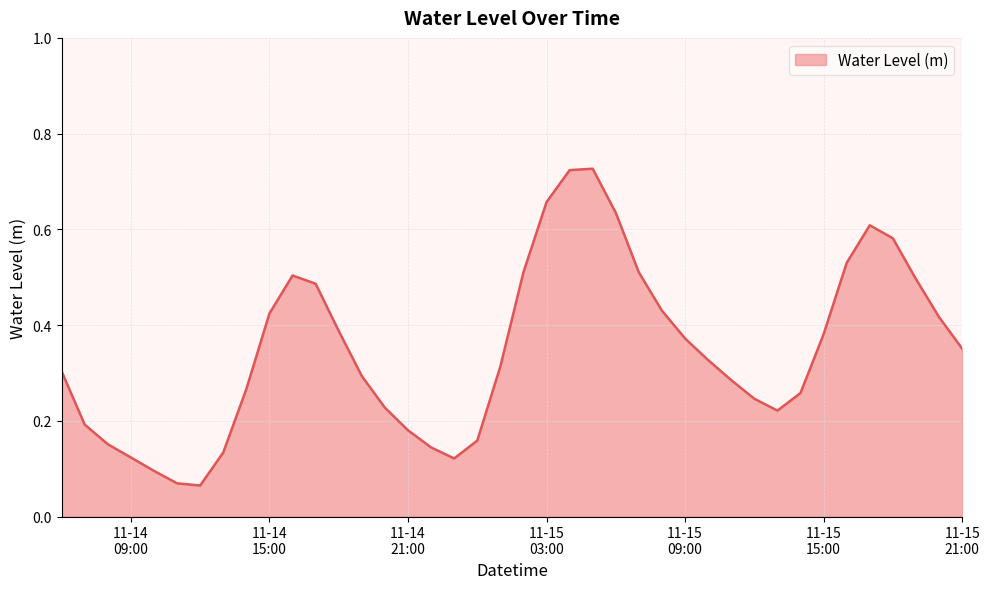

Does the chart display data point markers on the line(s)?

No